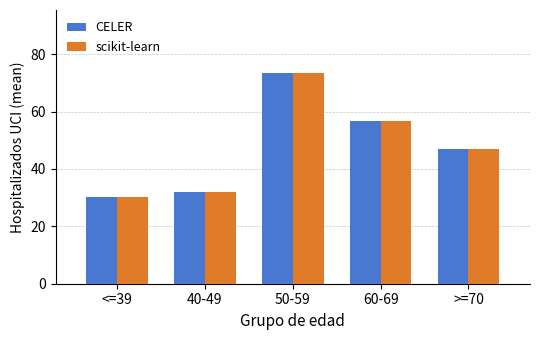

How many bars are there in total?

10